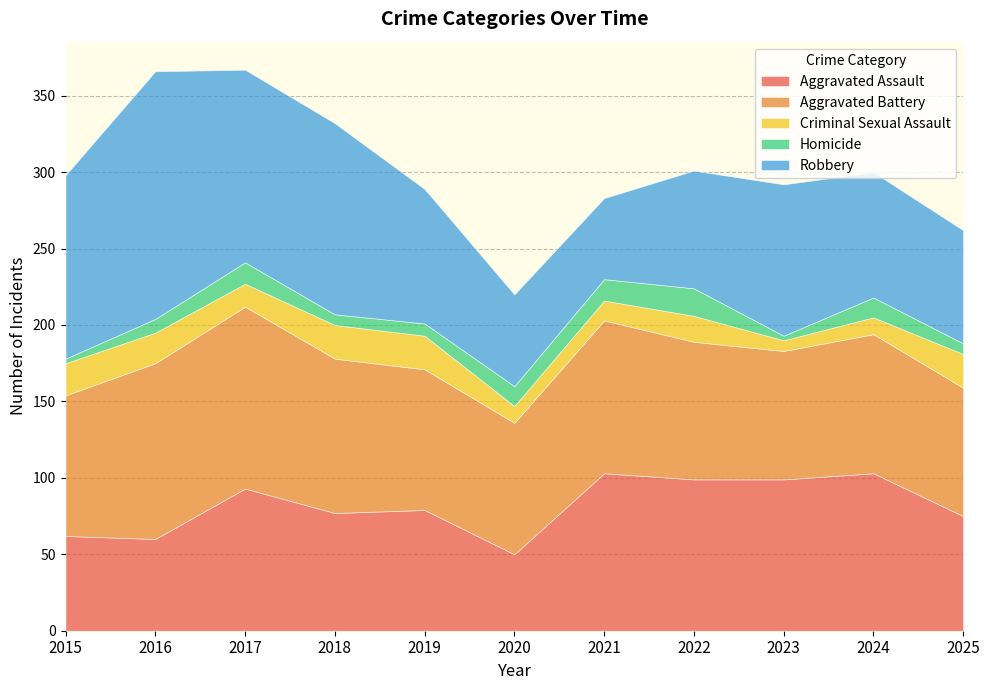

What is the value of the Aggravated Assault point at the 4th from the left?

77